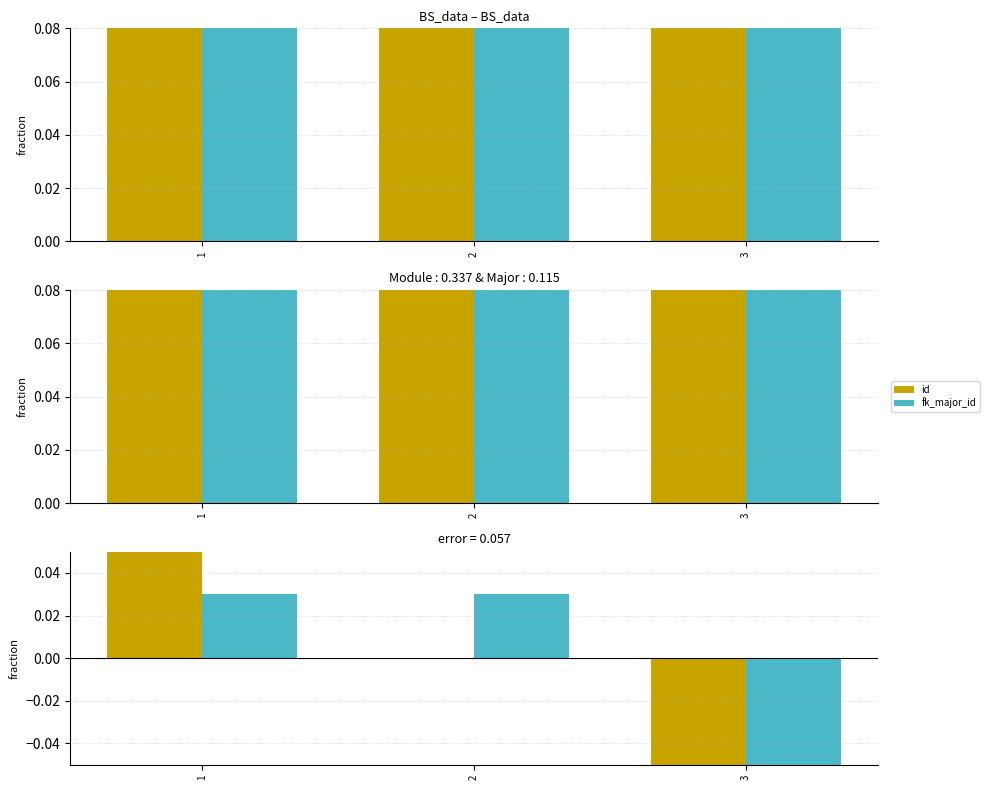

Between 1 and 2, which series saw the biggest shift?

id